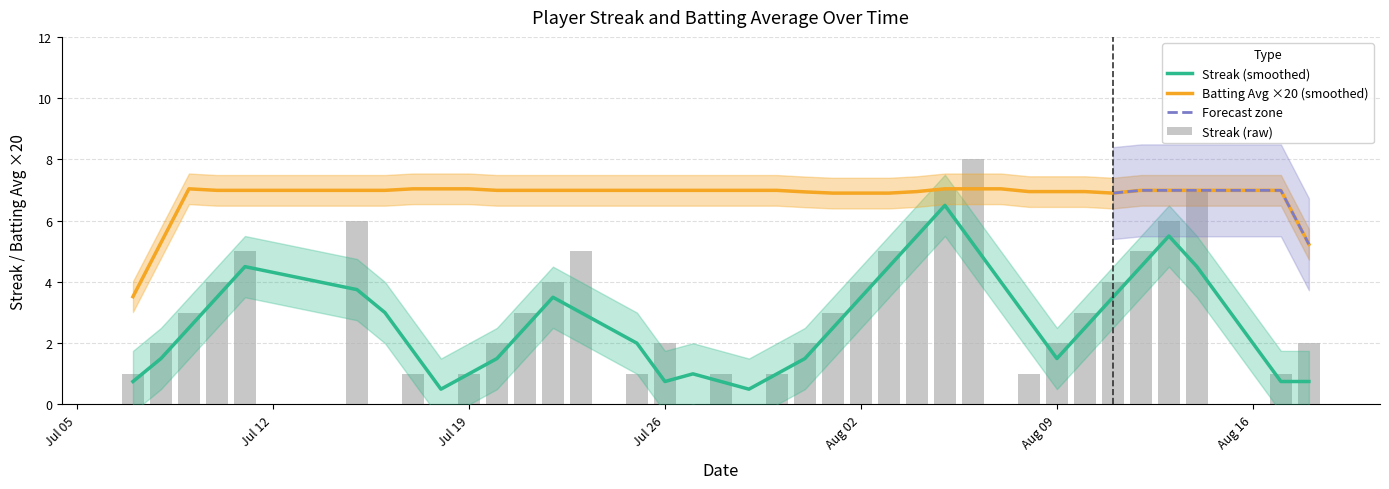

How many values are between 1 and 5?

26